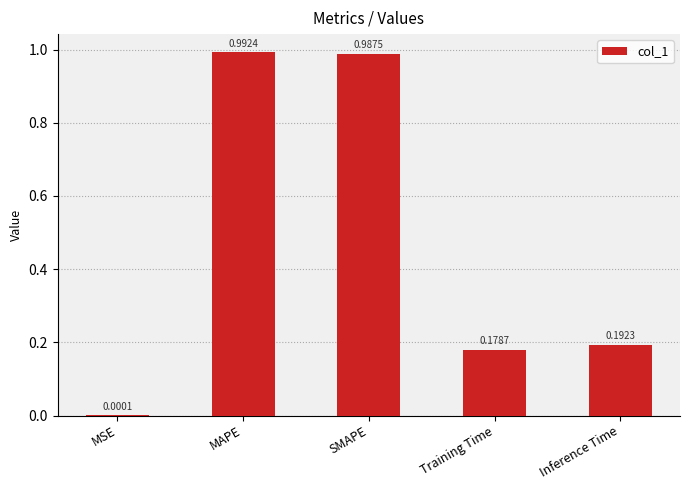

What is the change in value from MSE to Inference Time?

+0.2